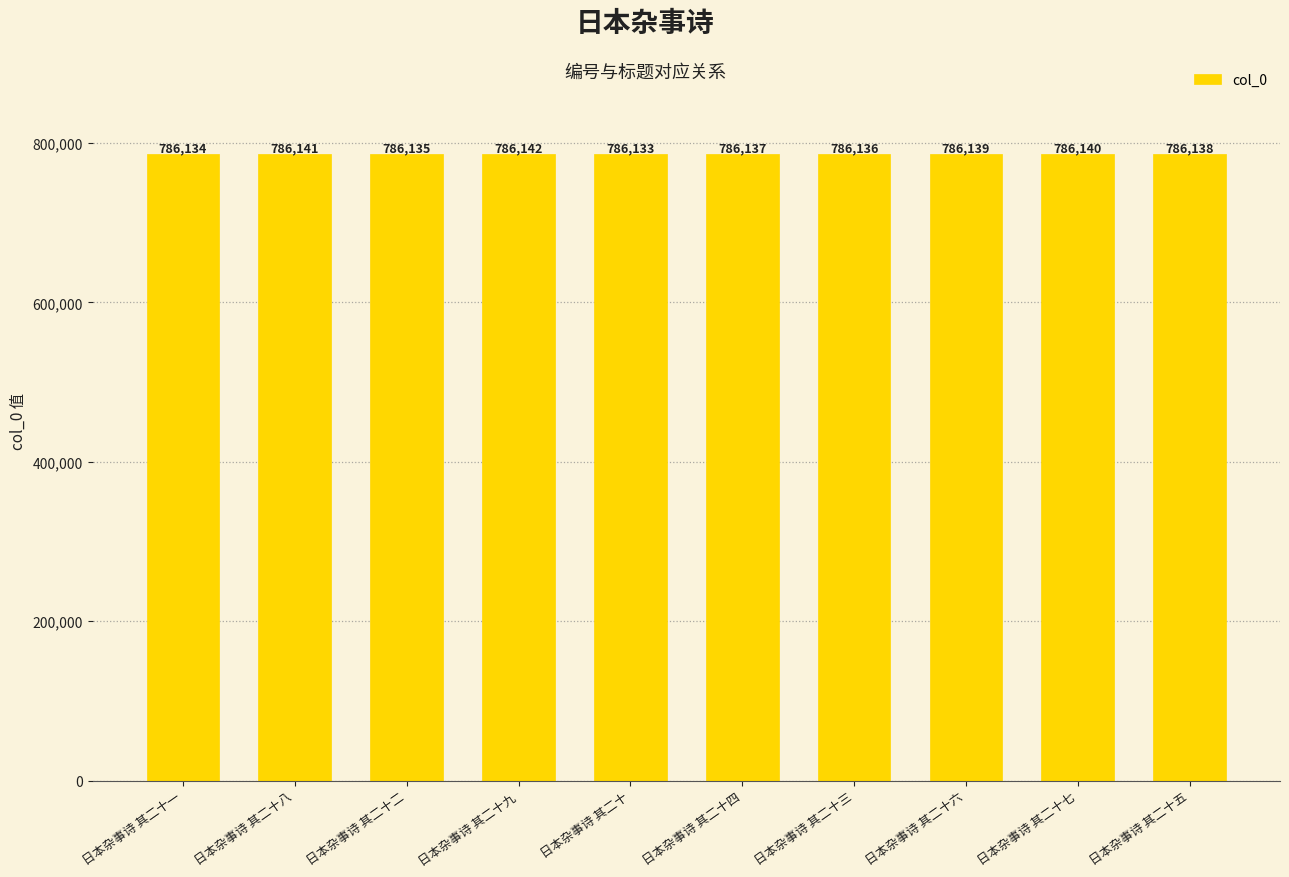

What position from the right is 日本杂事诗 其二十五?

1